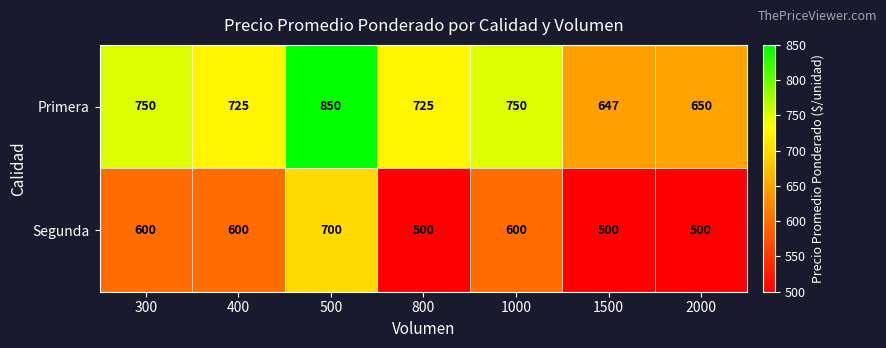

Rank the series by their average value, from highest to lowest.

Primera, Segunda